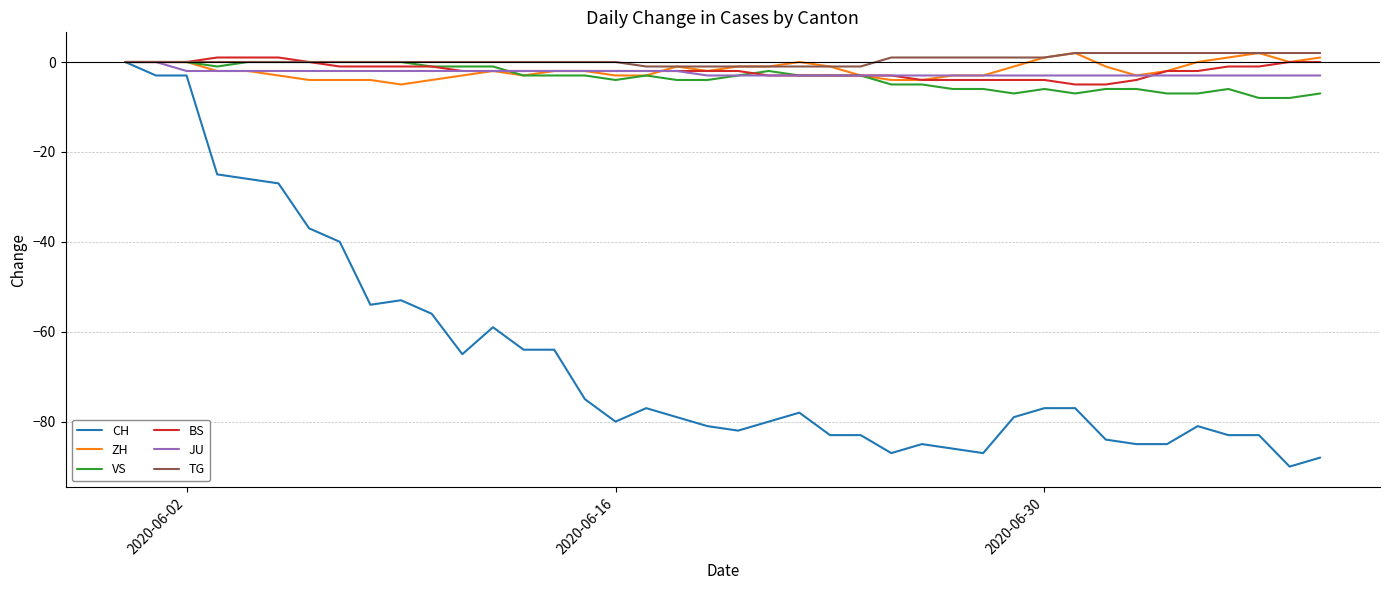

What is the minimum value shown in the chart?

-90